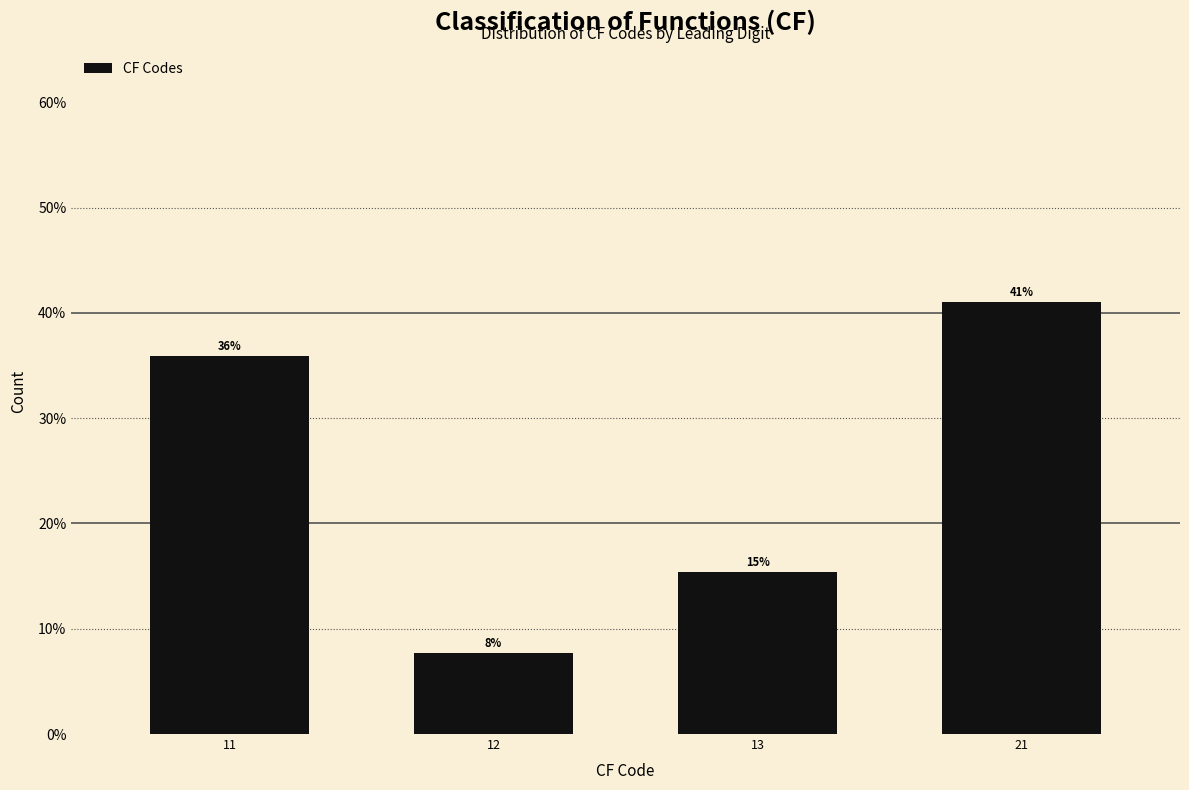

List the labels in order of value, largest first.

21, 11, 13, 12